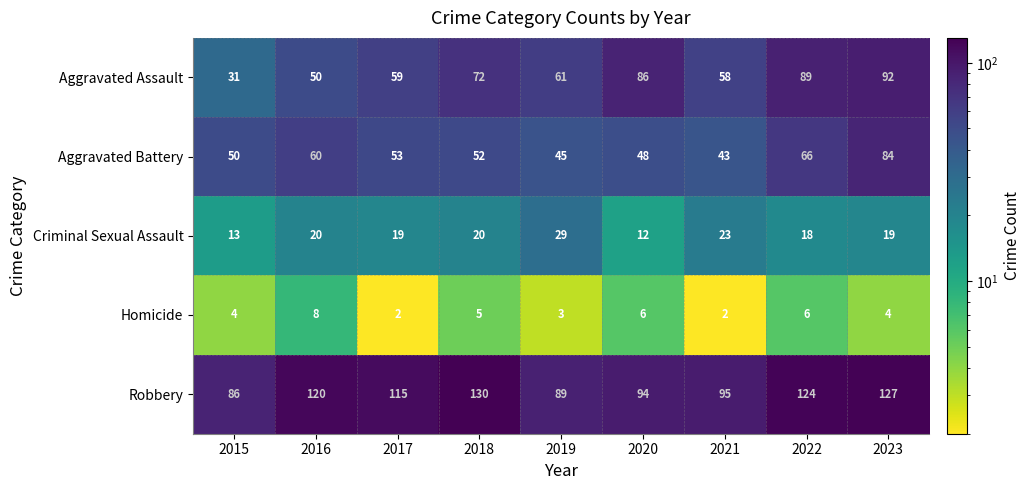

At which label does Robbery first exceed 115?

2016